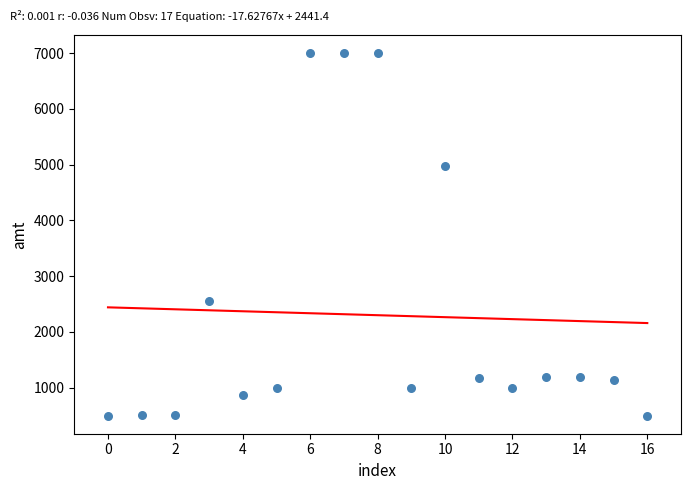

What is the range of Y values (max minus min)?

6500.0